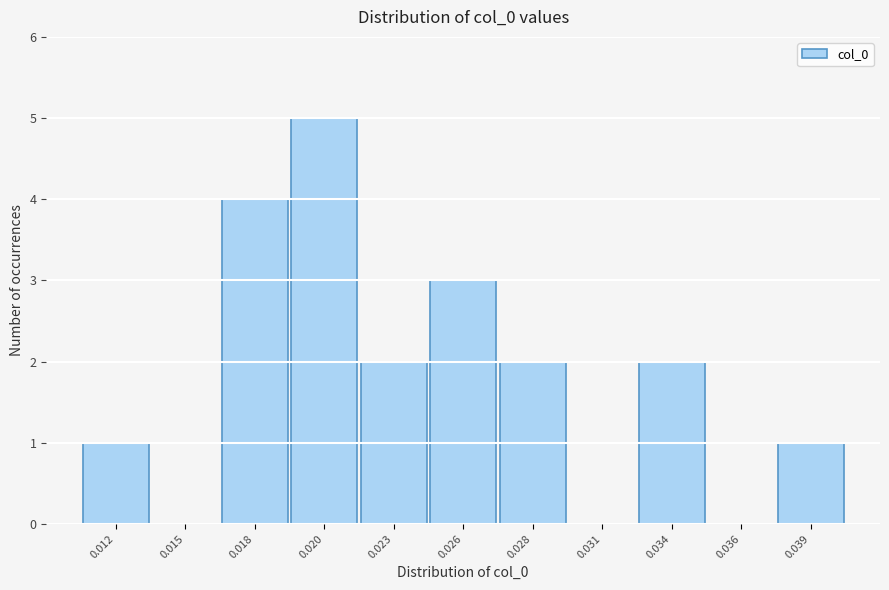

Reading left to right, transcribe all the data shown in this chart.

0.012=1	0.015=0	0.018=4	0.020=5	0.023=2	0.026=3	0.028=2	0.031=0	0.034=2	0.036=0	0.039=1